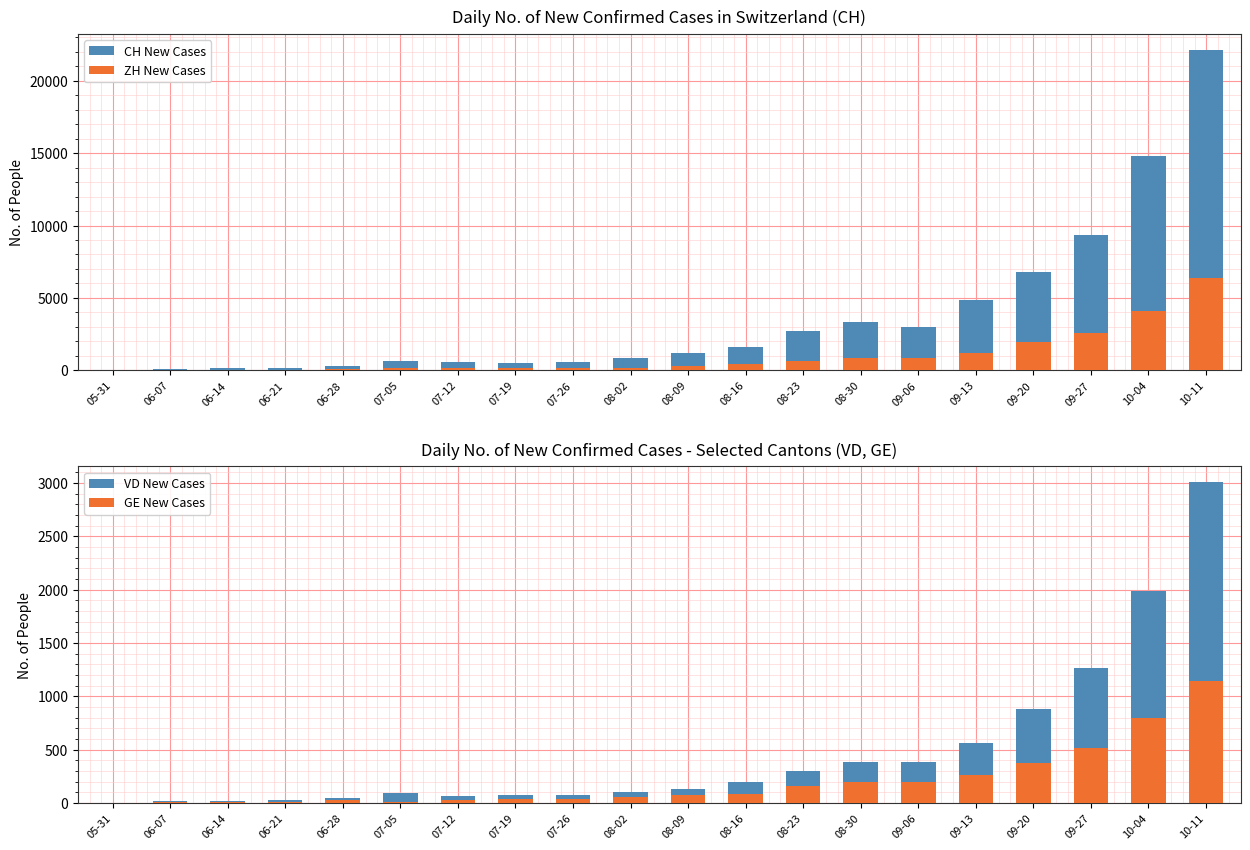

What is the difference between the maximum and minimum values in the VD New Cases series?

3006